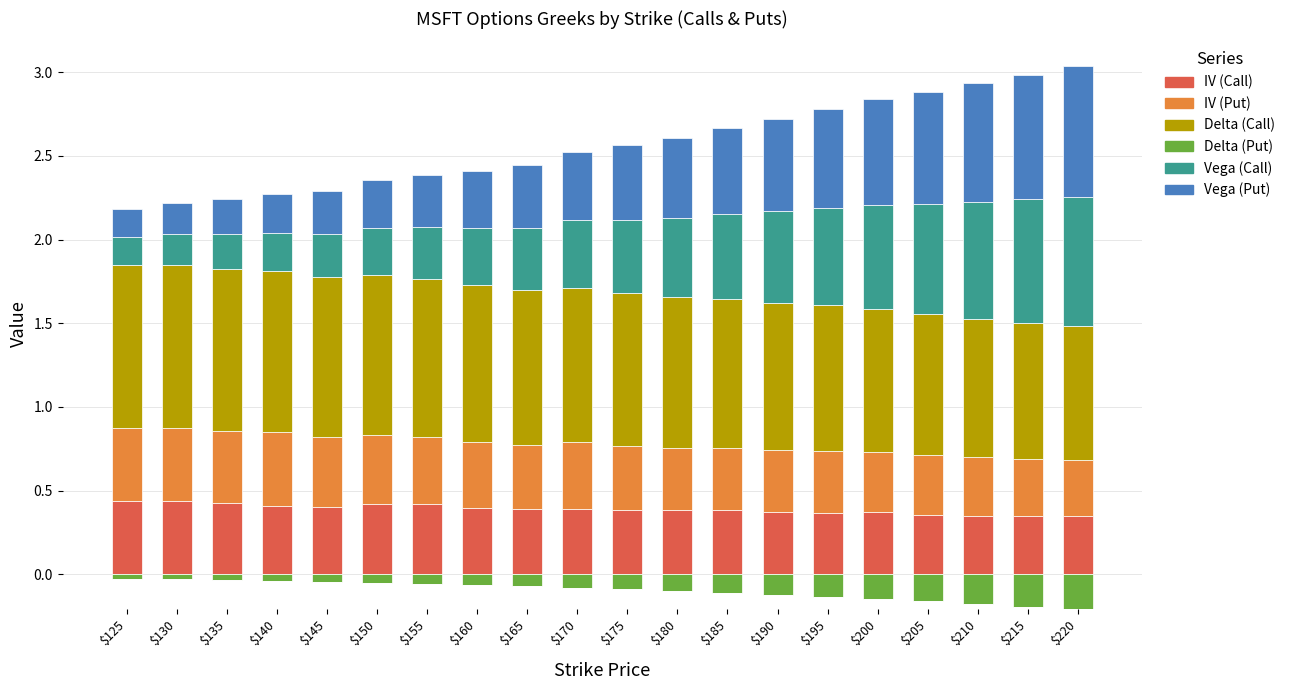

Which has a higher value, $130 or $135?

$130